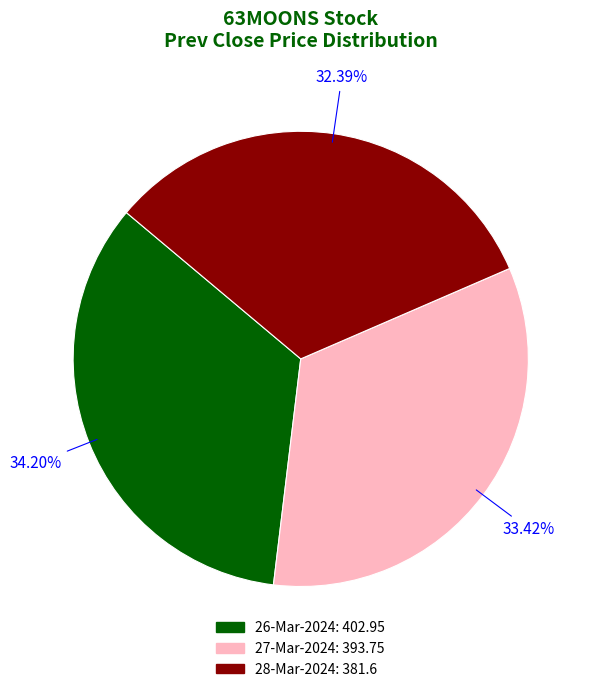

To the nearest percent, what is the average slice percentage?

33%